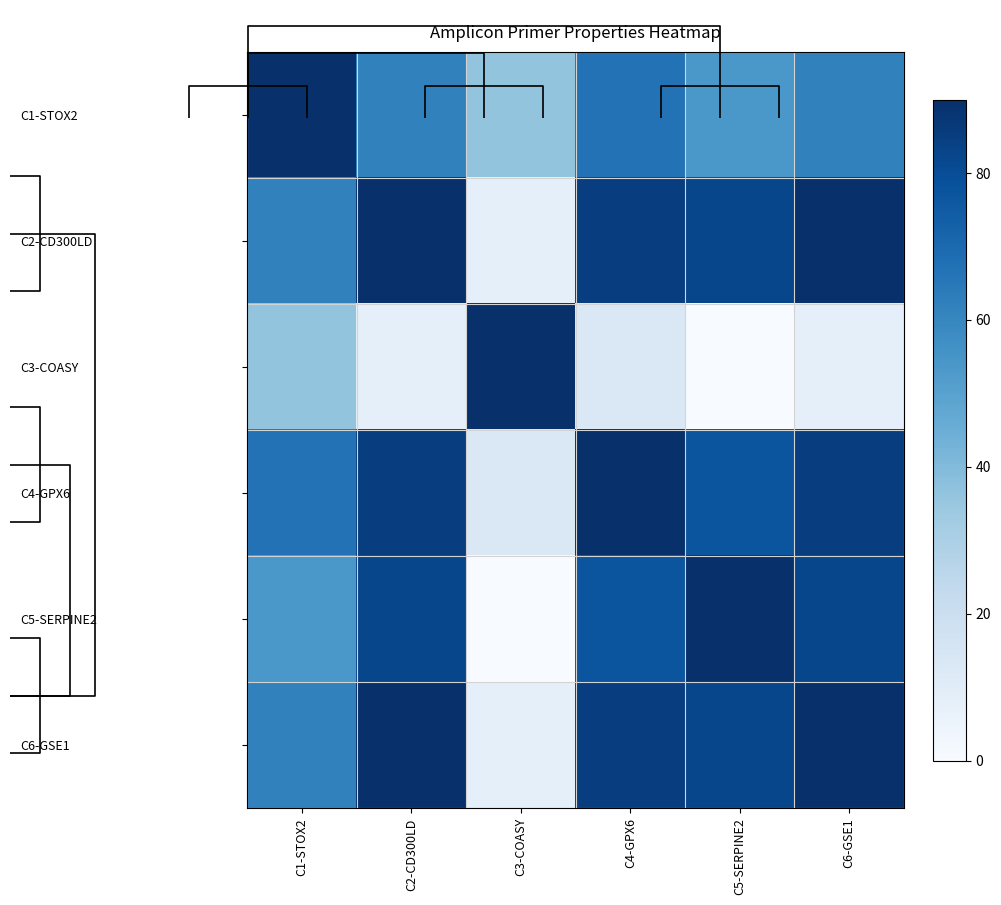

Is the value of C5-SERPINE2 at C1-STOX2 greater than the value of C4-GPX6 at C5-SERPINE2?

No